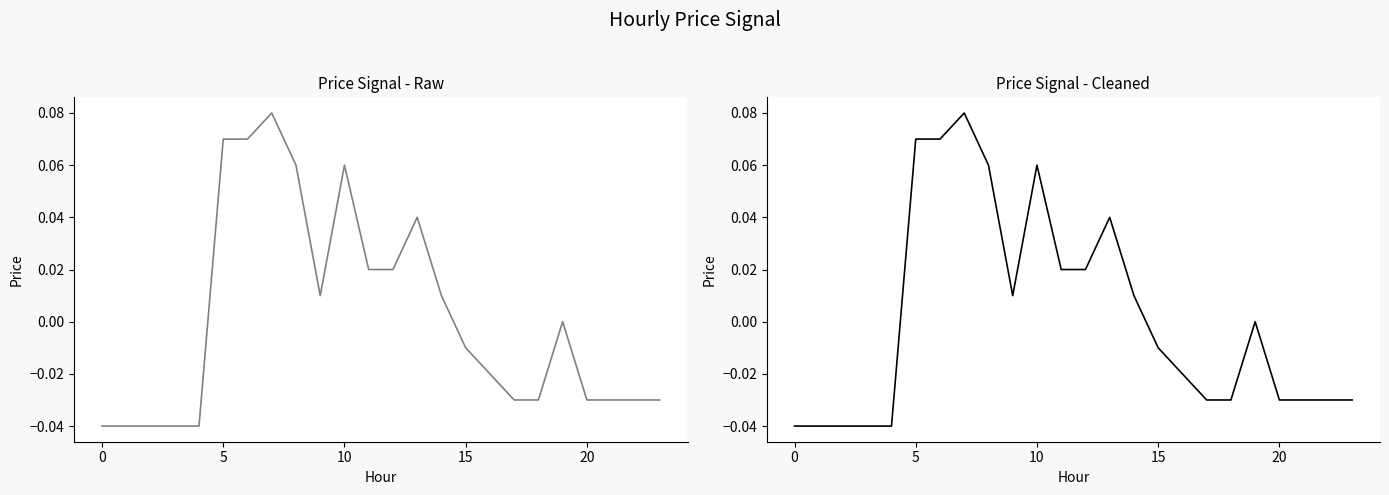

Reading left to right, transcribe all the data shown in this chart.

-0.0	-0.0	-0.0	-0.0	-0.0	0.1	0.1	0.1	0.1	0.0	0.1	0.0	0.0	0.0	0.0	-0.0	-0.0	-0.0	-0.0	0.0	-0.0	-0.0	-0.0	-0.0